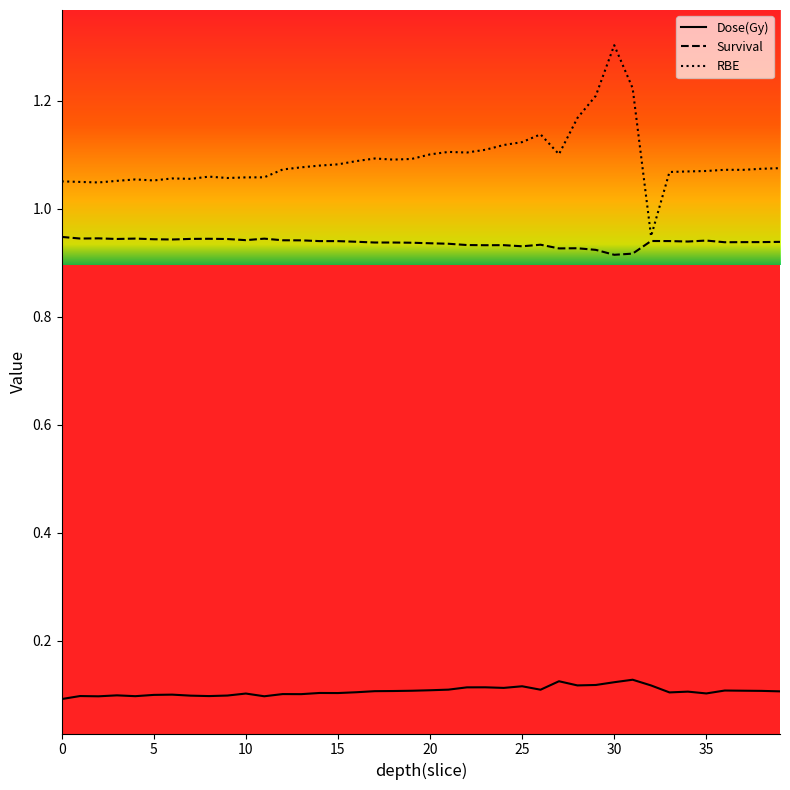

What is the greatest value displayed?

1.3